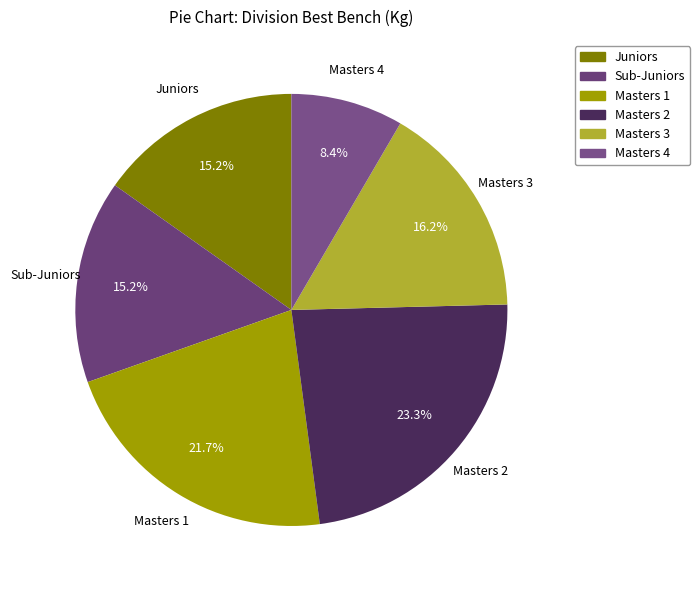

Count the number of slices in the pie.

6